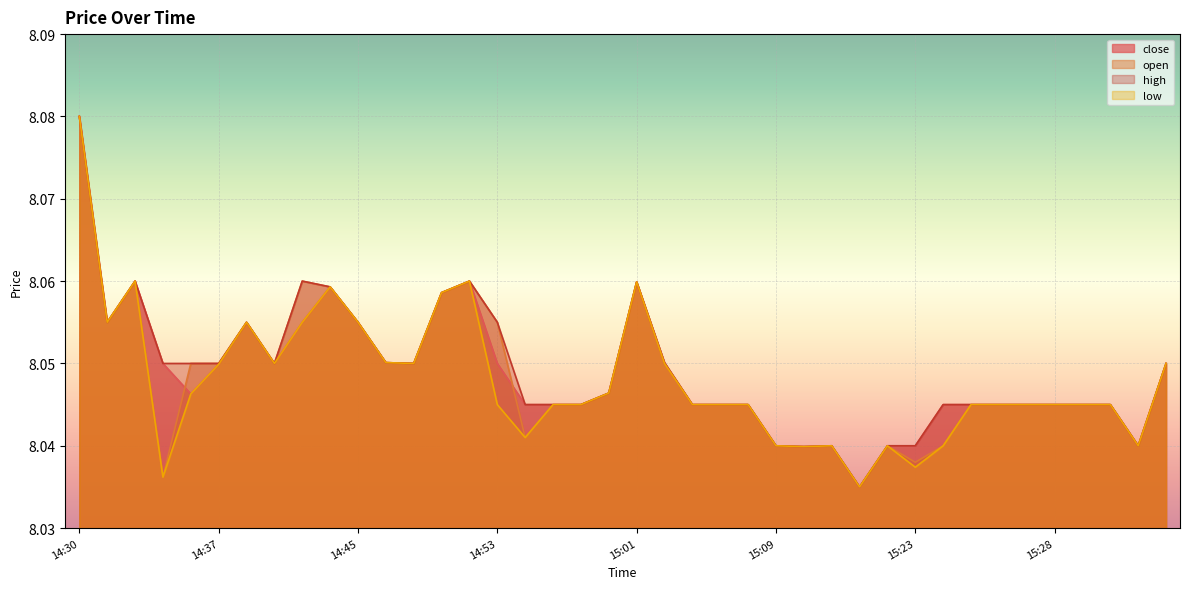

True or false: low and open cross at least once.

False